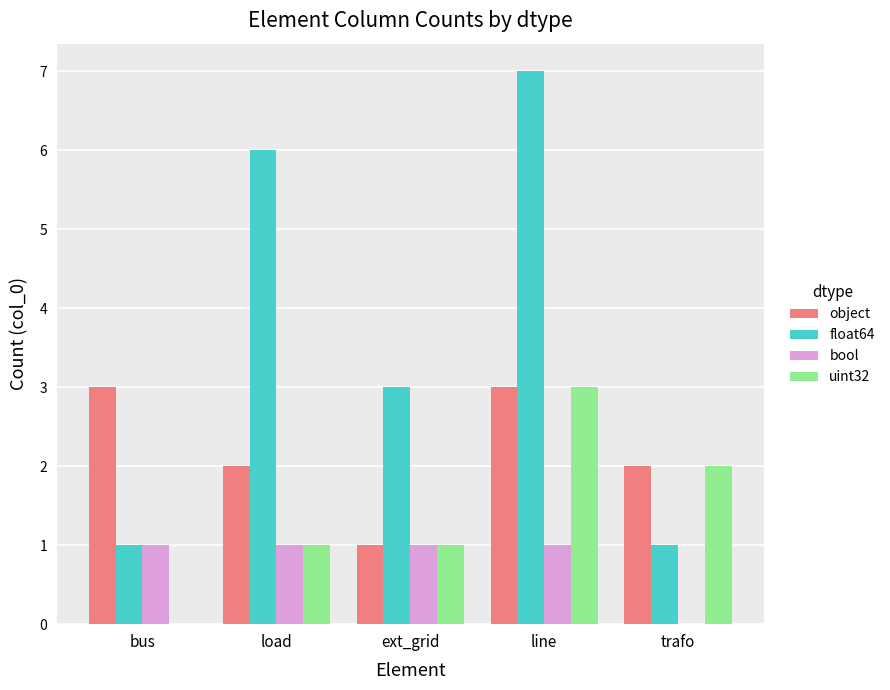

Reading left to right, what are all the values shown in this chart?

object: bus=3	load=2	ext_grid=1	line=3	trafo=2
float64: bus=1	load=6	ext_grid=3	line=7	trafo=1
bool: bus=1	load=1	ext_grid=1	line=1	trafo=0
uint32: bus=0	load=1	ext_grid=1	line=3	trafo=2